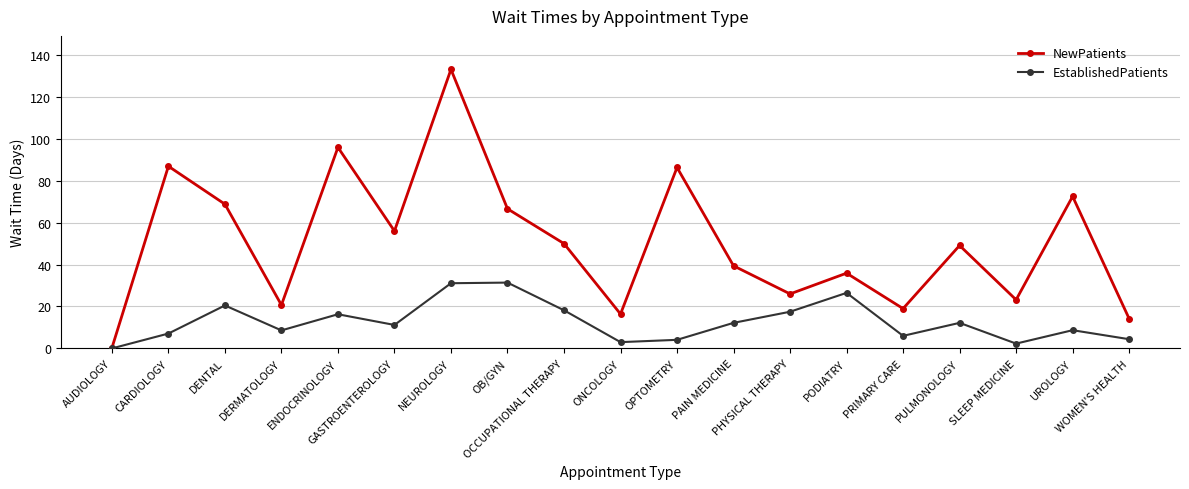

What is the total value across all series at PODIATRY?

62.4